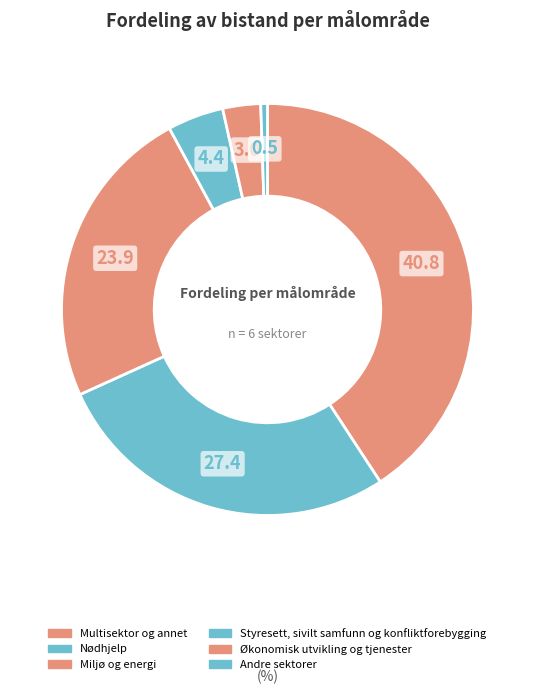

Rank the categories by value from highest to lowest.

Multisektor og annet, Nødhjelp, Miljø og energi, Styresett, sivilt samfunn og konfliktforebygging, Økonomisk utvikling og tjenester, Andre sektorer